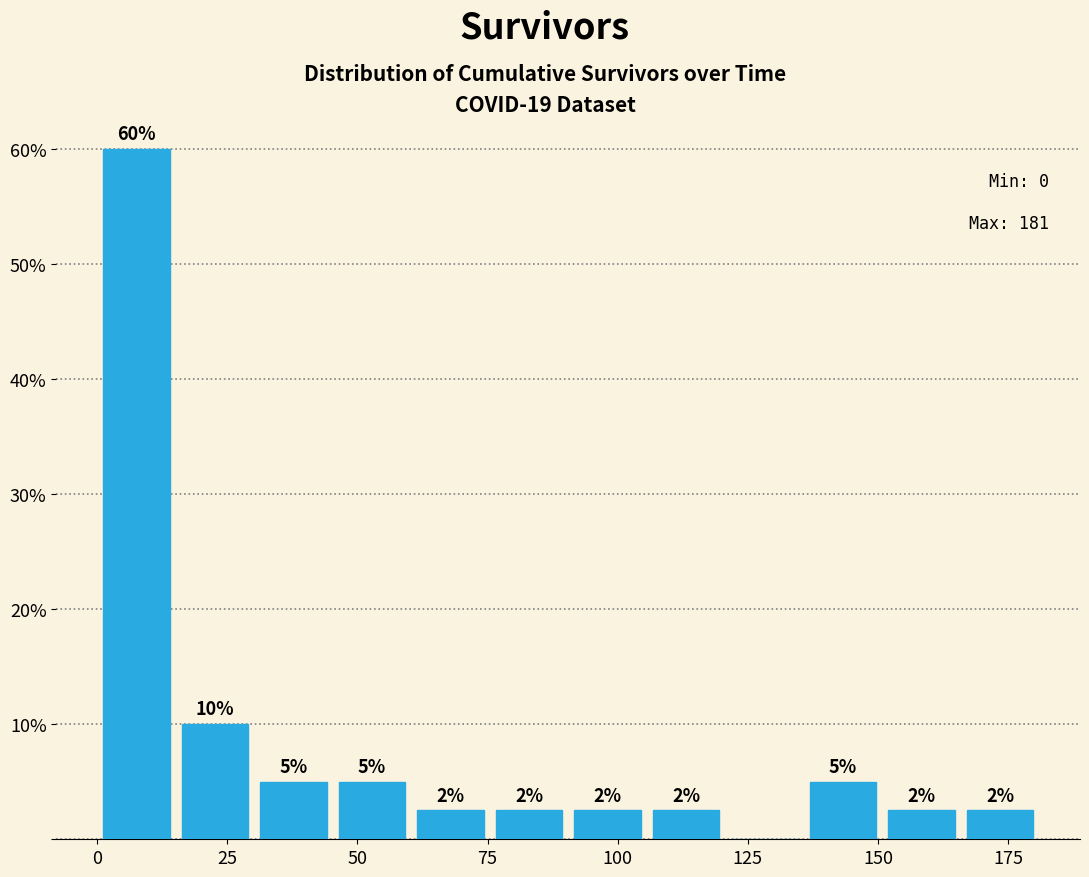

Read against the x-axis, roughly where is the centre of the tallest bar?

10